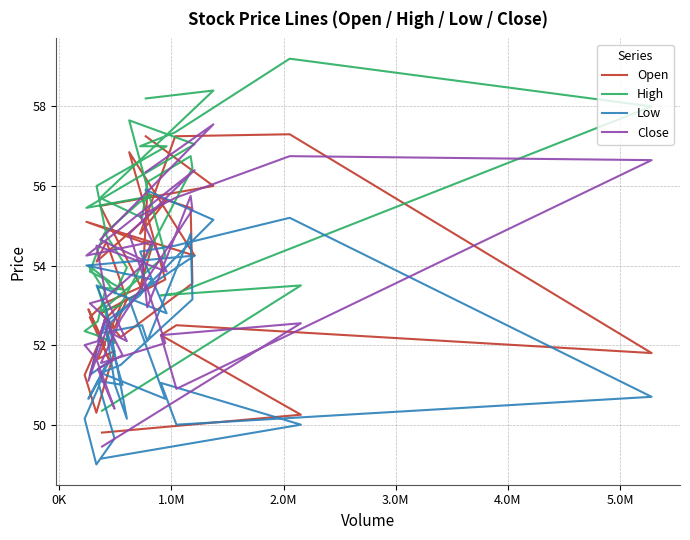

What is the value of the Low point at the 10th from the left?

53.5